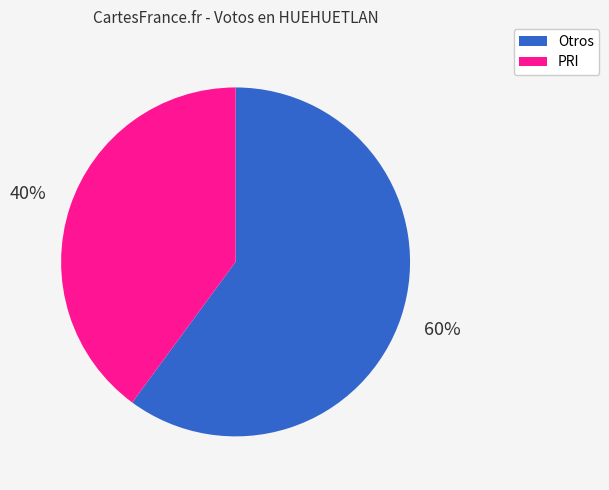

How many segments does this pie chart have?

2